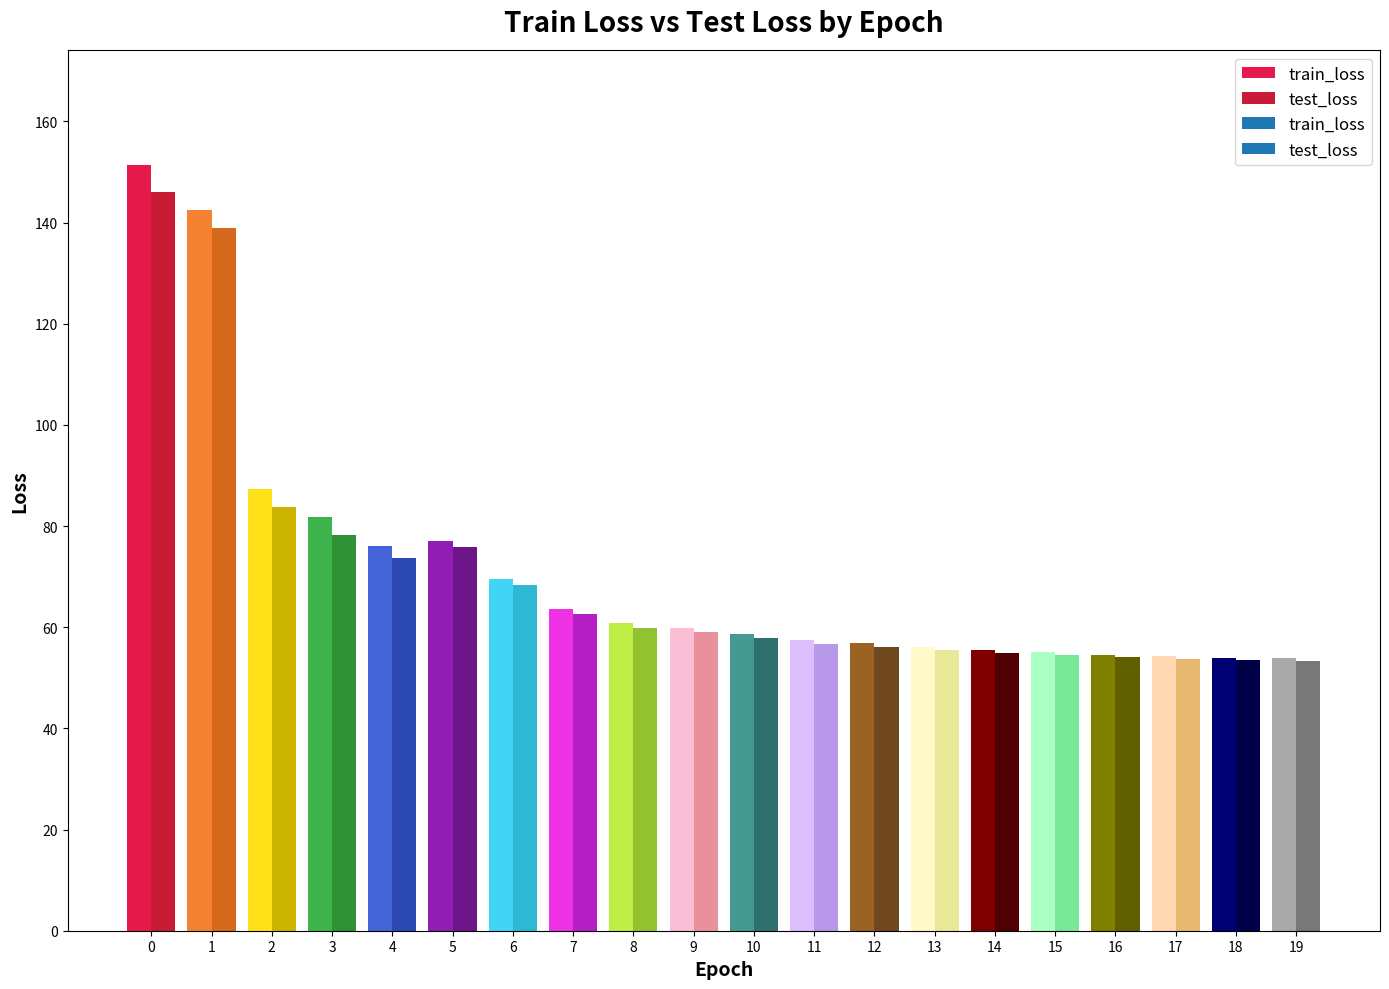

What is the maximum value for test_loss?

145.9